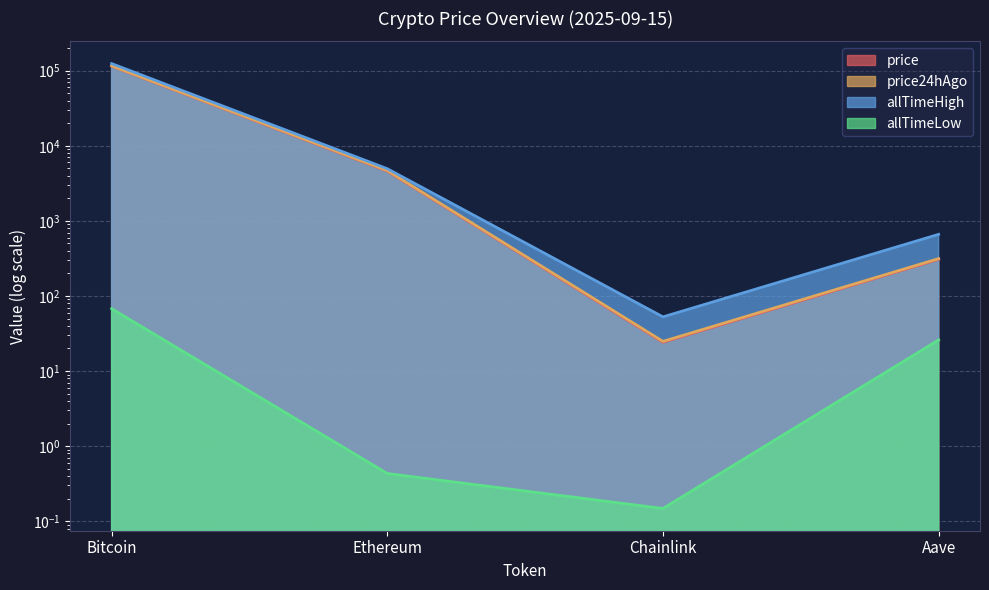

Reading left to right, extract all data points from this chart.

price: Bitcoin=115041.0	Ethereum=4599.1	Chainlink=24.2	Aave=308.0
price24hAgo: Bitcoin=116009.0	Ethereum=4676.7	Chainlink=24.9	Aave=314.5
allTimeHigh: Bitcoin=124128.0	Ethereum=4946.1	Chainlink=52.7	Aave=661.7
allTimeLow: Bitcoin=67.8	Ethereum=0.4	Chainlink=0.1	Aave=26.0